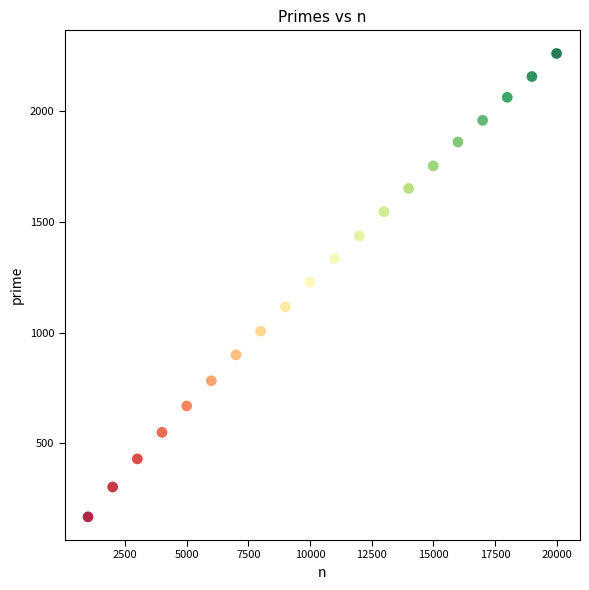

Count the number of points in this scatter plot.

20